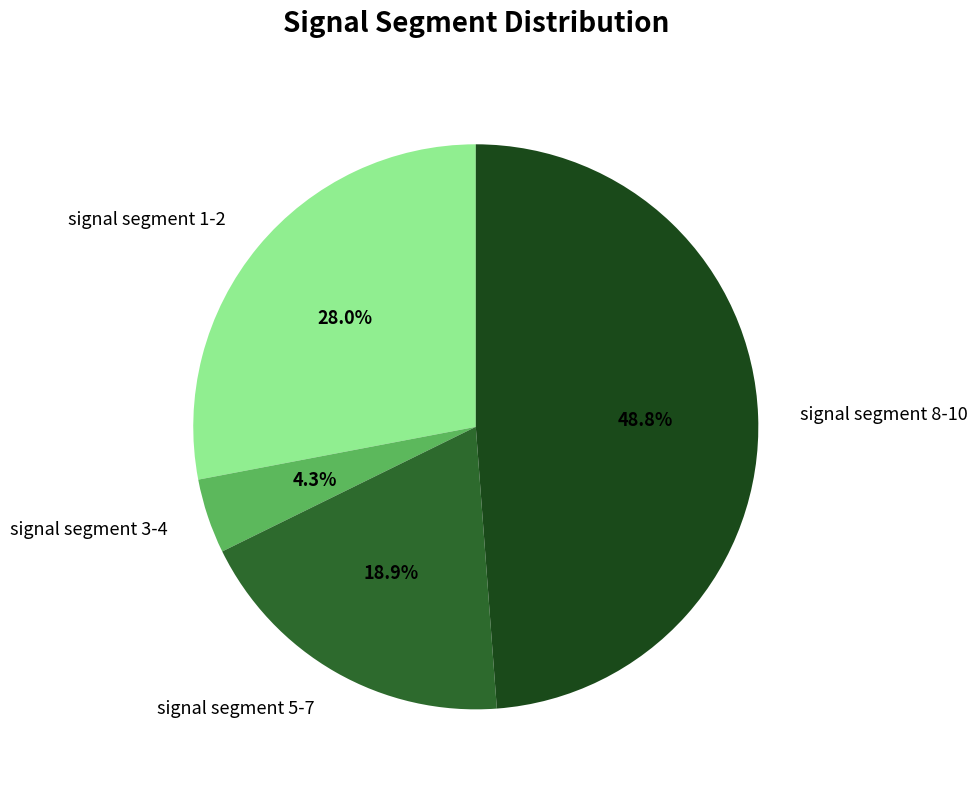

Combined, what portion of the pie is signal segment 5-7 and signal segment 1-2?

46.9%